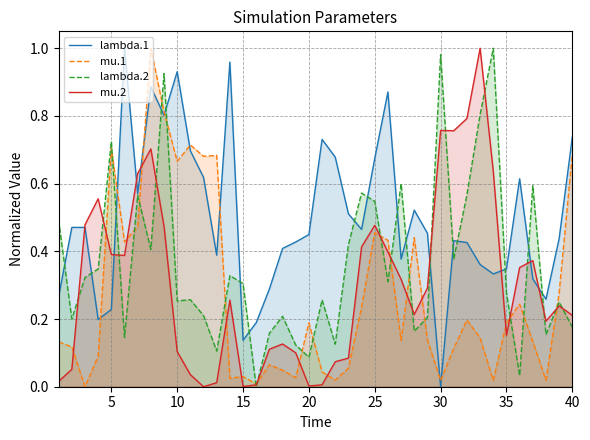

Which series has the largest total across all categories?

lambda.1